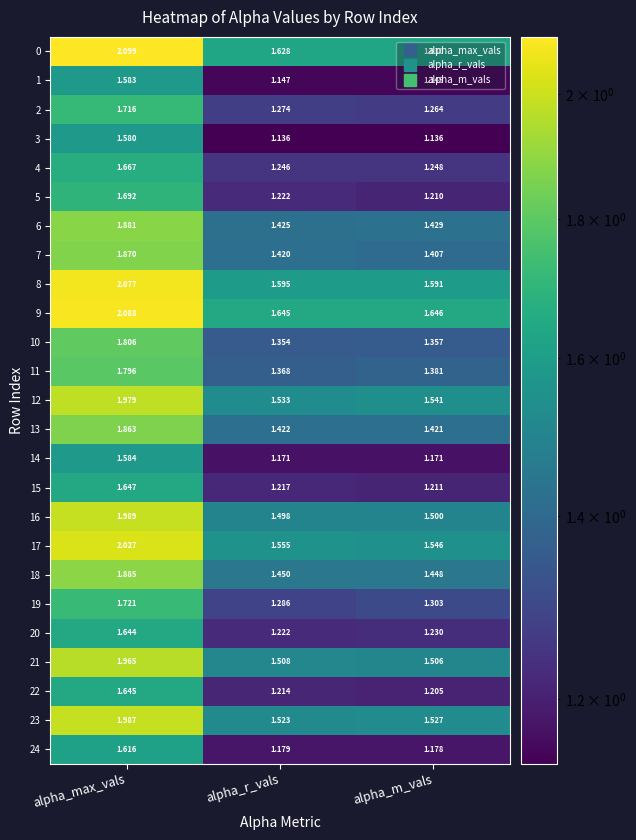

At which label is 16 closest to 1?

alpha_r_vals